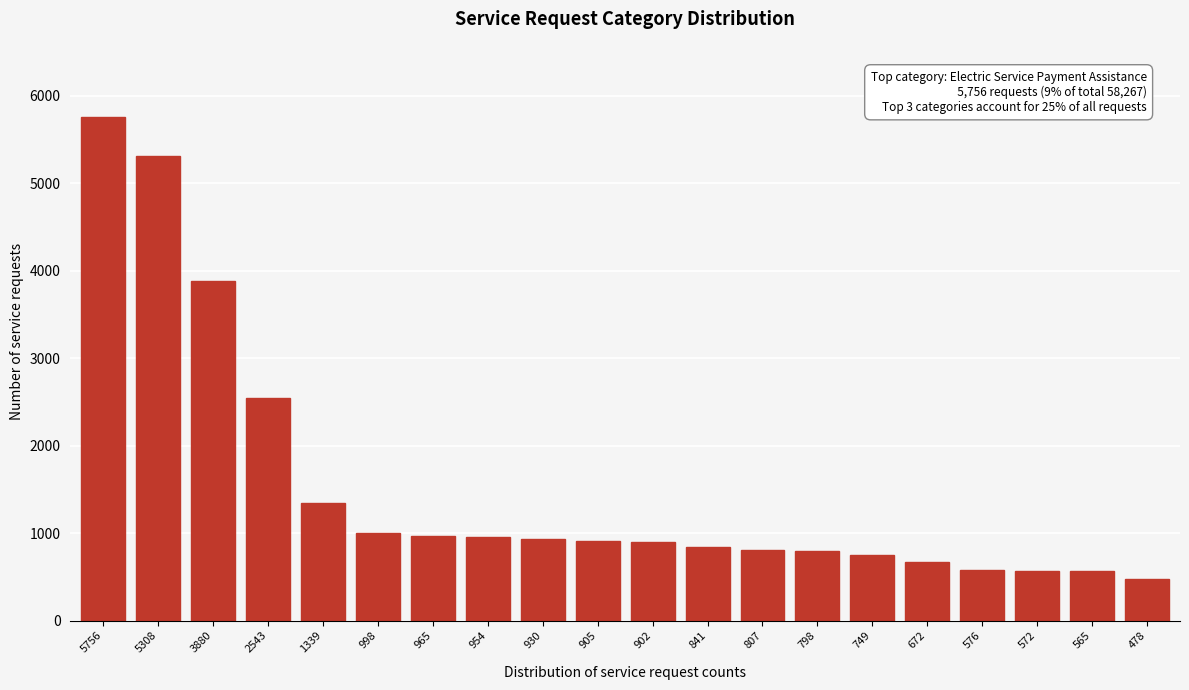

At which category does the chart reach its peak across all series?

5756